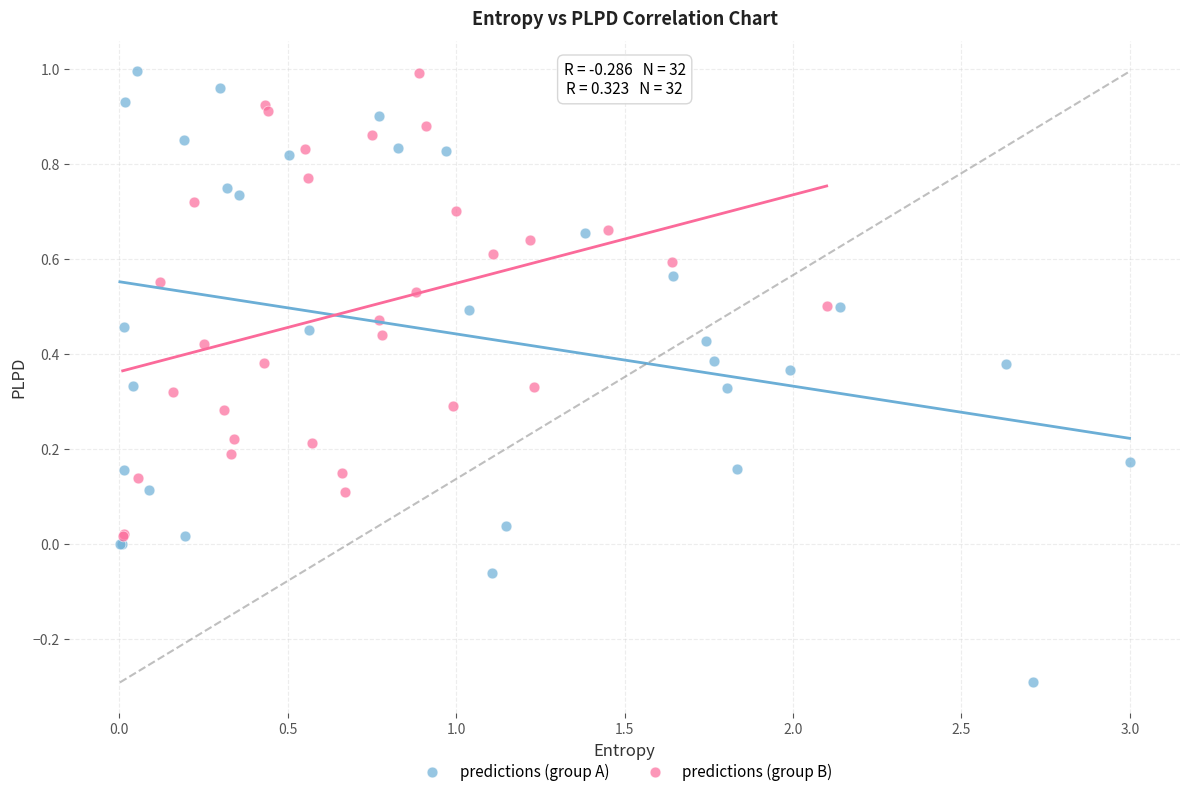

Which series contains the lowest Y value?

predictions (group A)